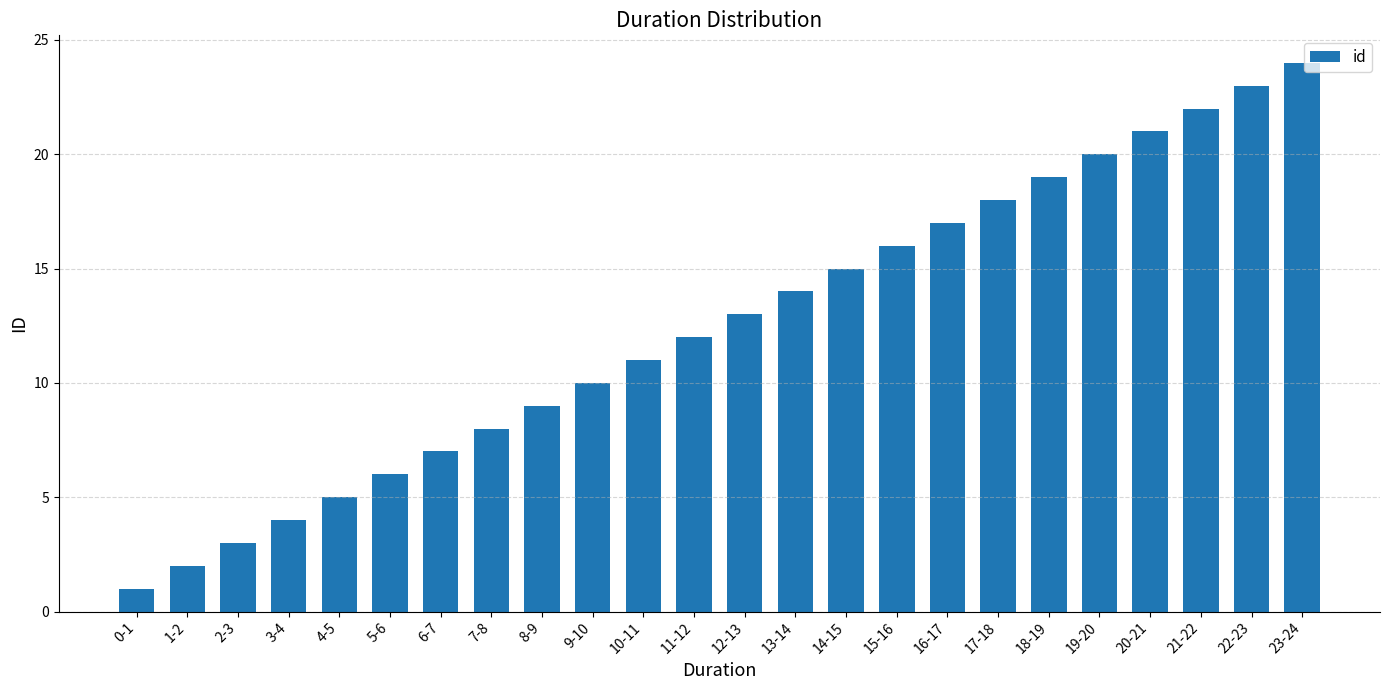

The value at 15-16 is 16. True or false?

True